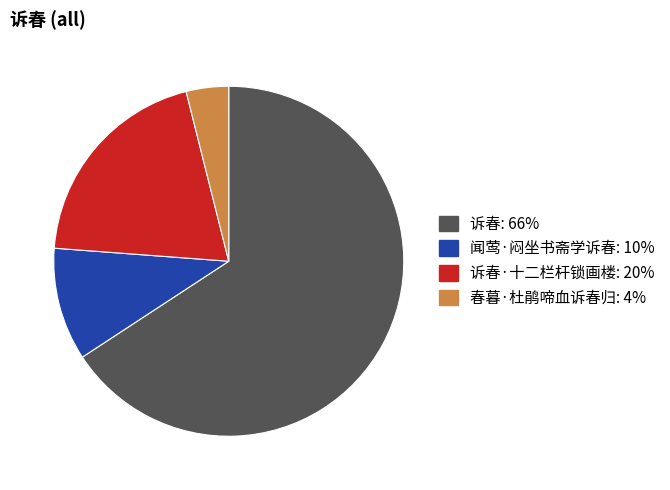

Is there a majority slice in this chart?

Yes